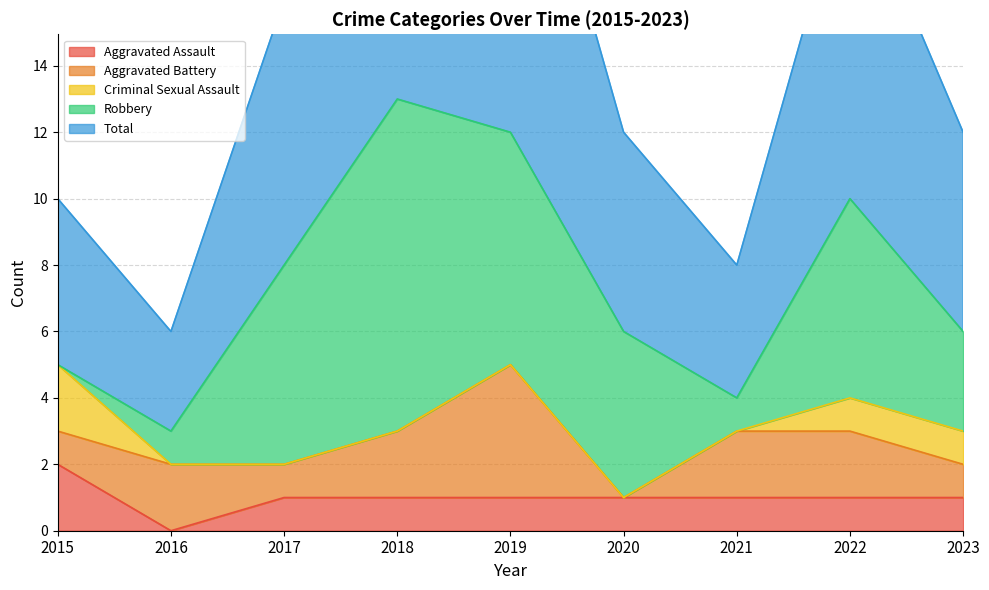

Where do Aggravated Battery and Robbery first cross each other?

2016 and 2017